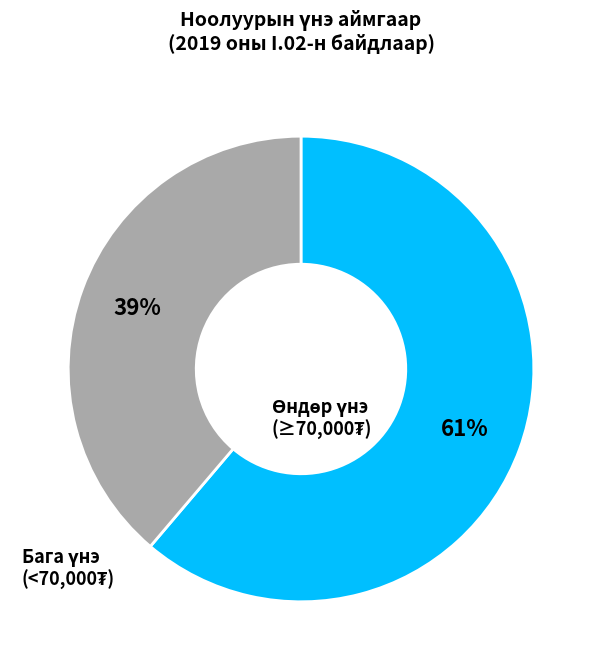

To the nearest percent, what is the average slice percentage?

50%